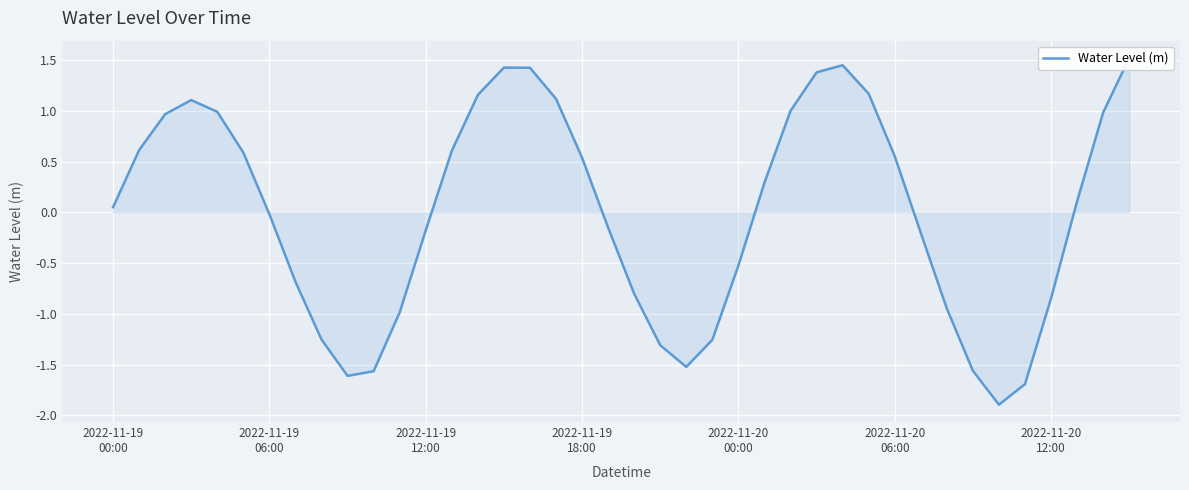

What value does the data have at 27?

1.4